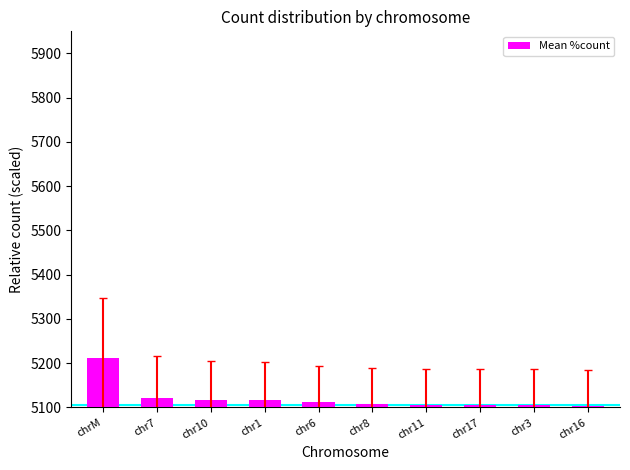

What is the ratio of the value at chr16 to the value at chrM?

1.0